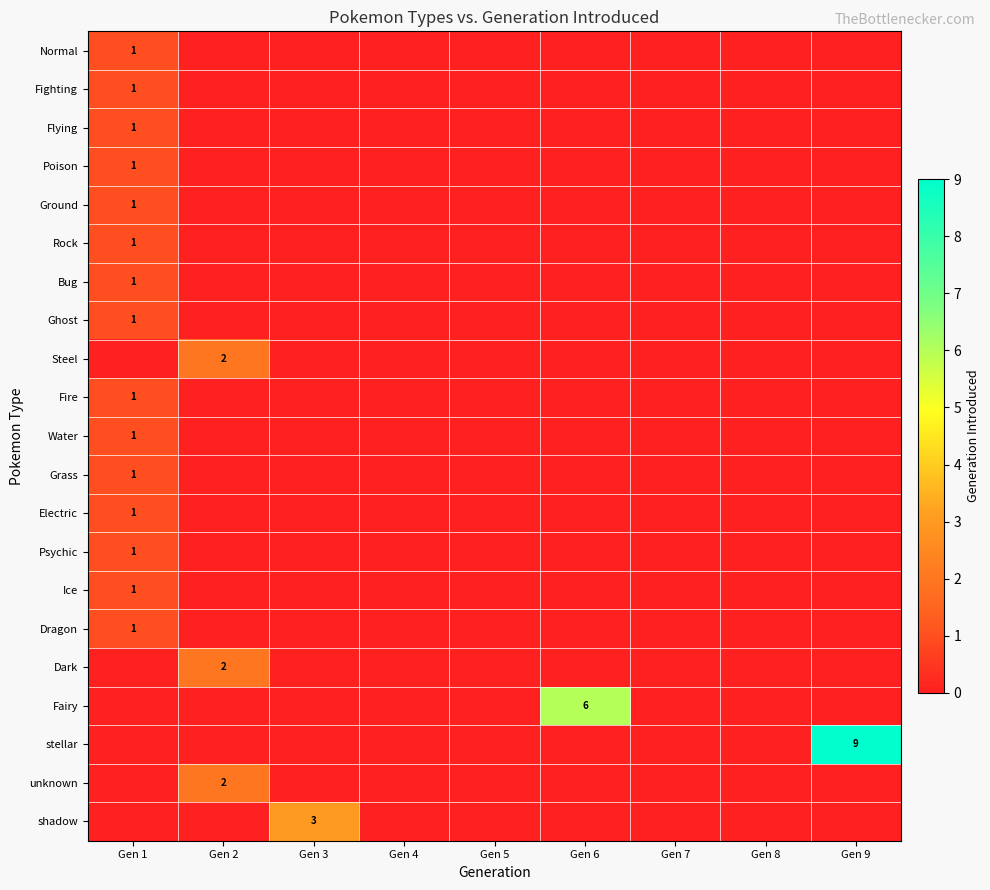

Is it true that Flying equals 0 at Gen 1?

False